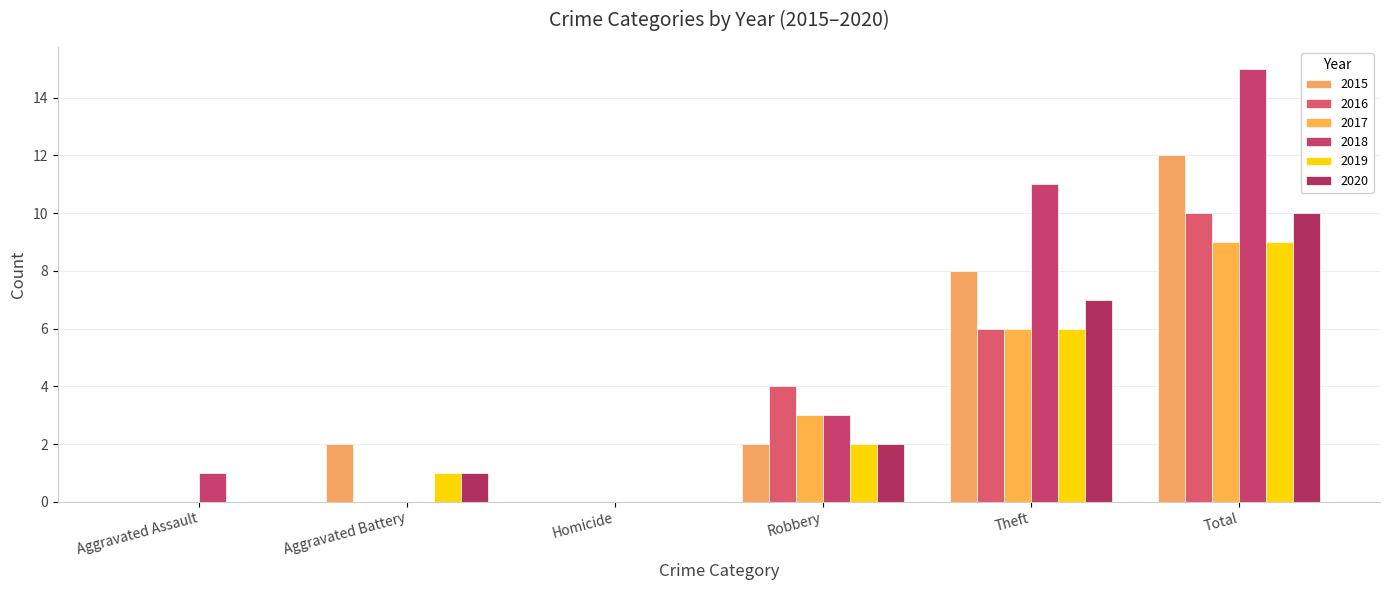

At Aggravated Assault, list the series in order from smallest to largest.

2015, 2016, 2017, 2019, 2020, 2018